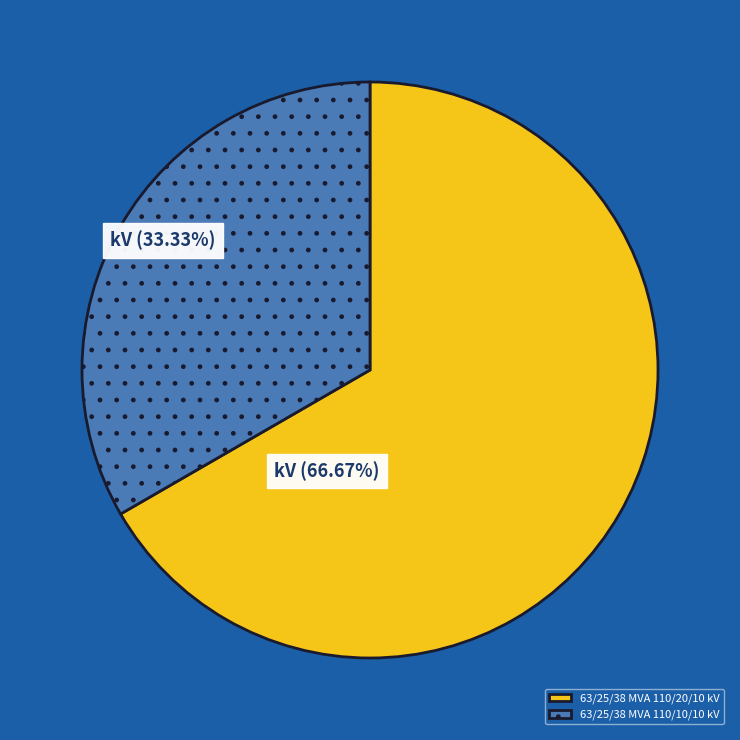

Which category accounts for the majority?

63/25/38 MVA 110/20/10 kV